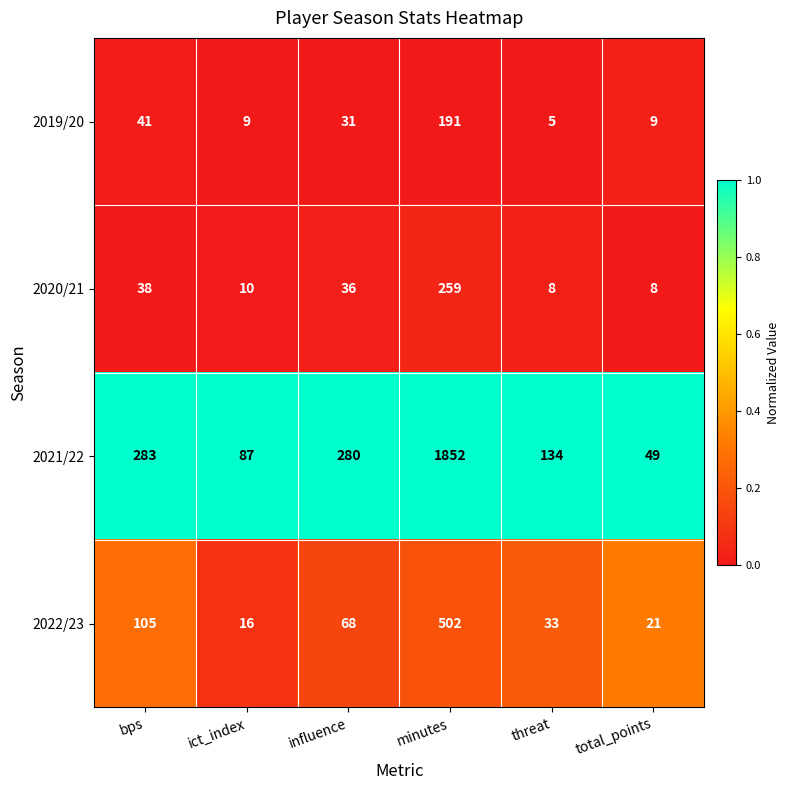

What is the average value of the 2021/22 series?

448